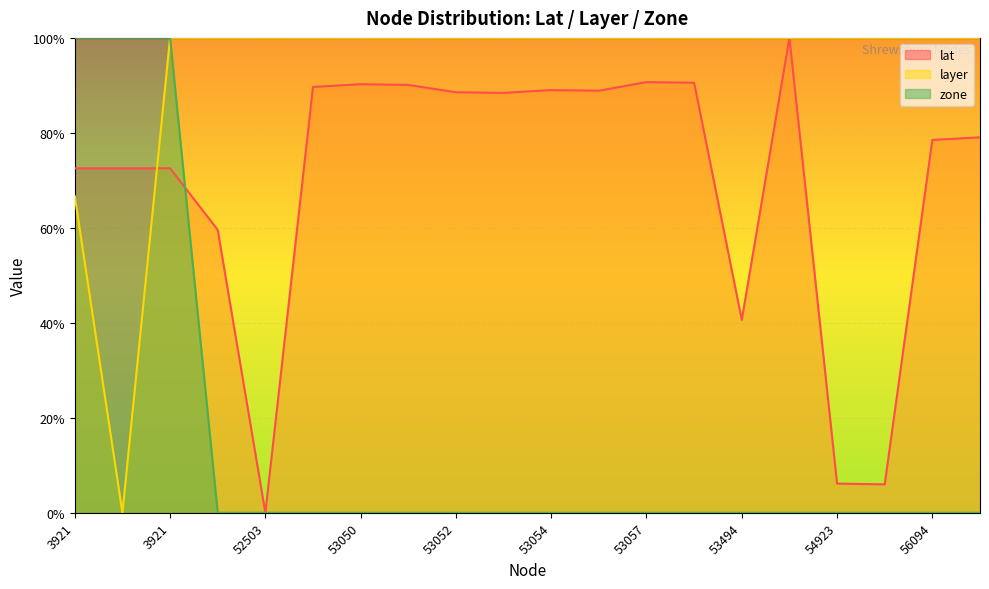

At how many categories does at least one series exceed 0?

20